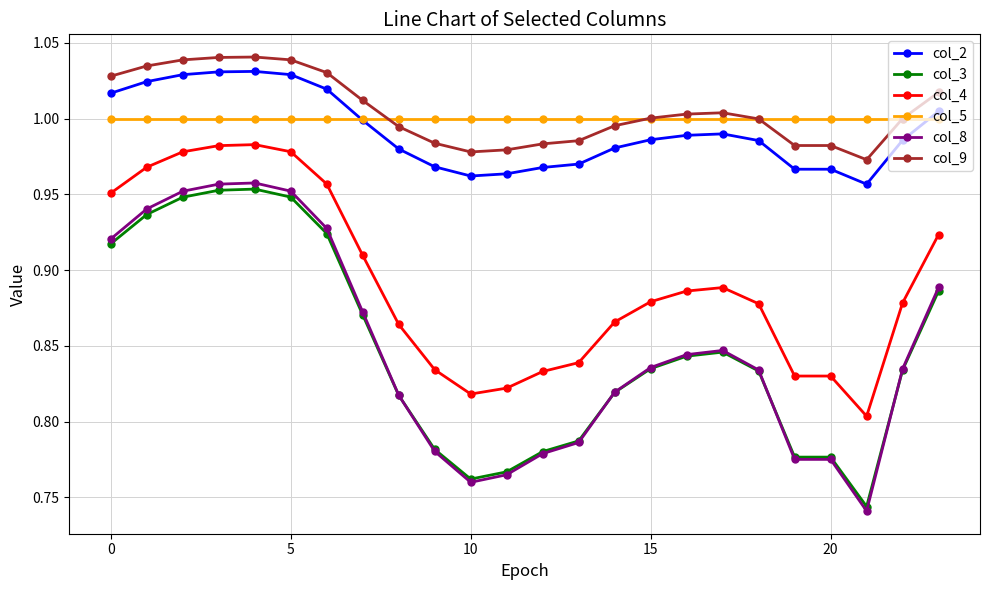

How many col_8 values are between 0 and 1?

24